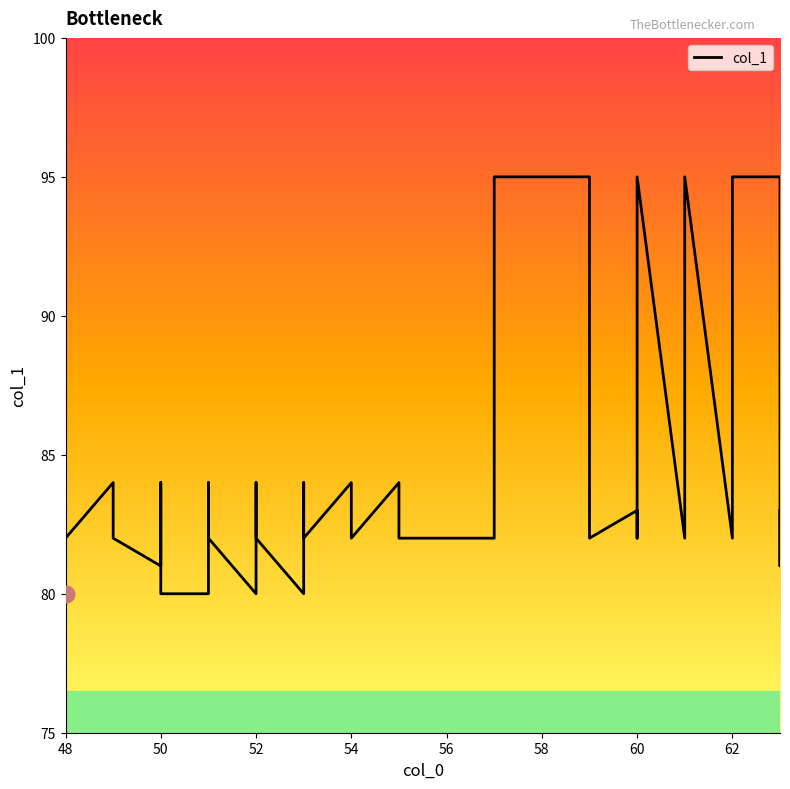

Count the number of values greater than 82.

19